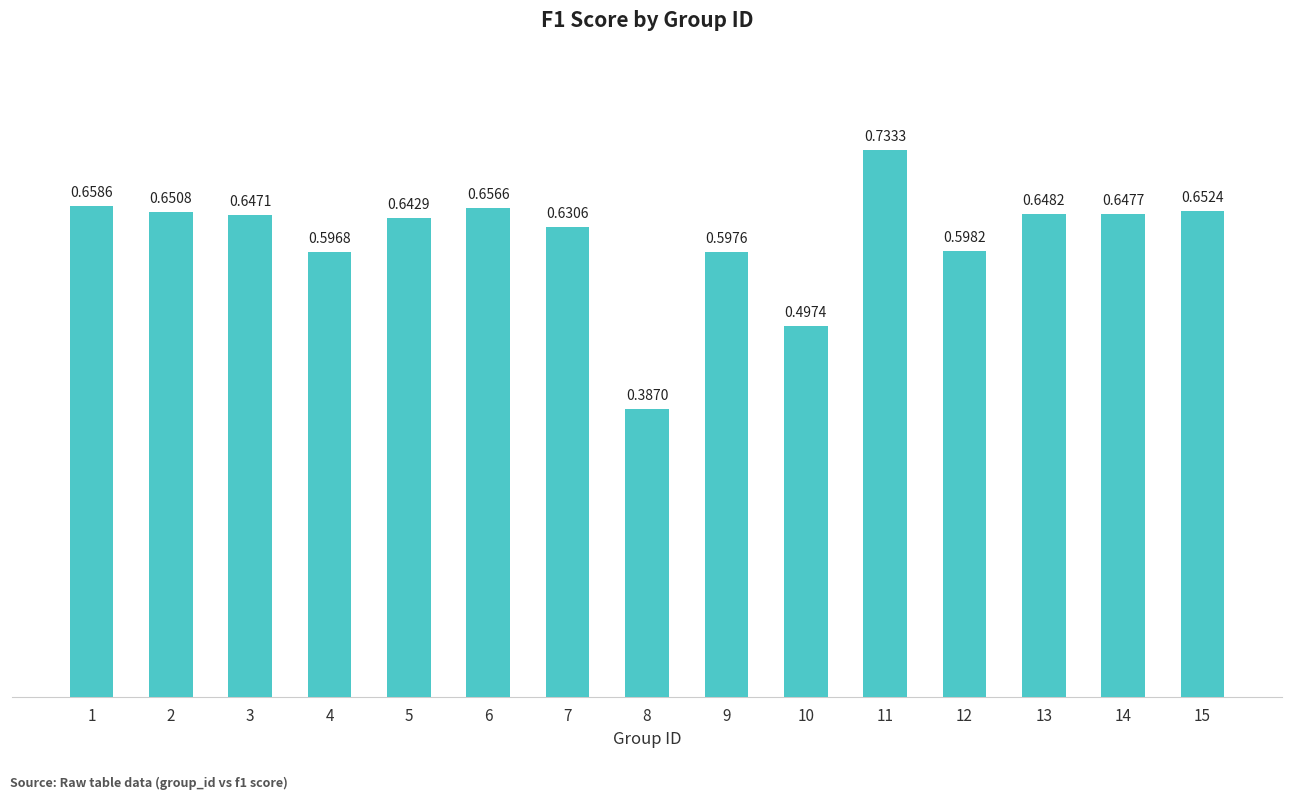

Rank the categories by value from lowest to highest.

8, 10, 4, 9, 12, 7, 5, 3, 14, 13, 2, 15, 6, 1, 11